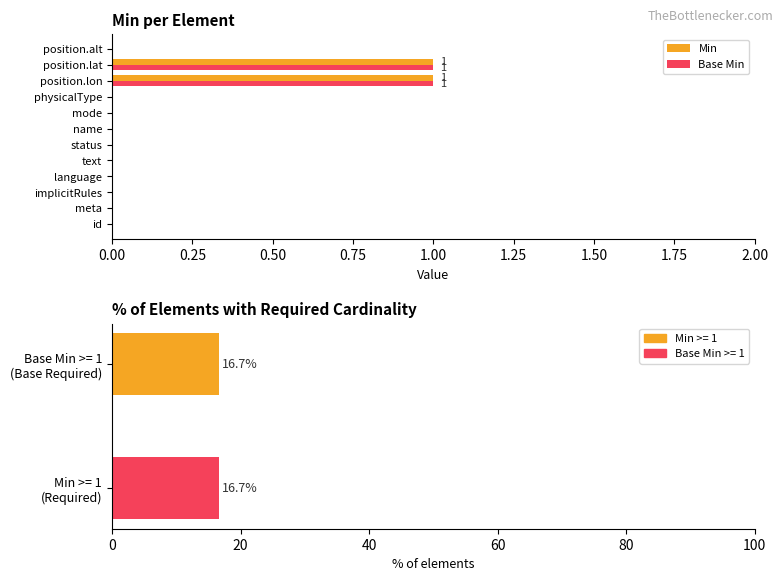

Does the chart contain any negative values?

No